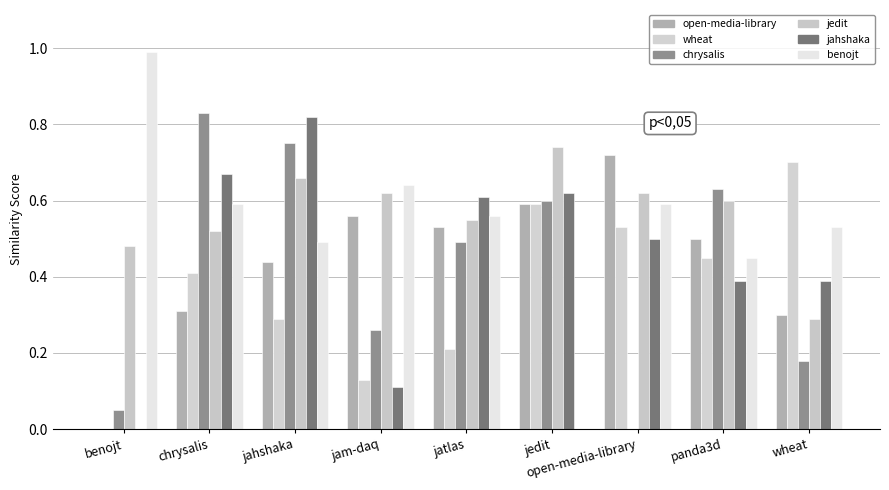

What is the label of the 1st bar from the left?

benojt